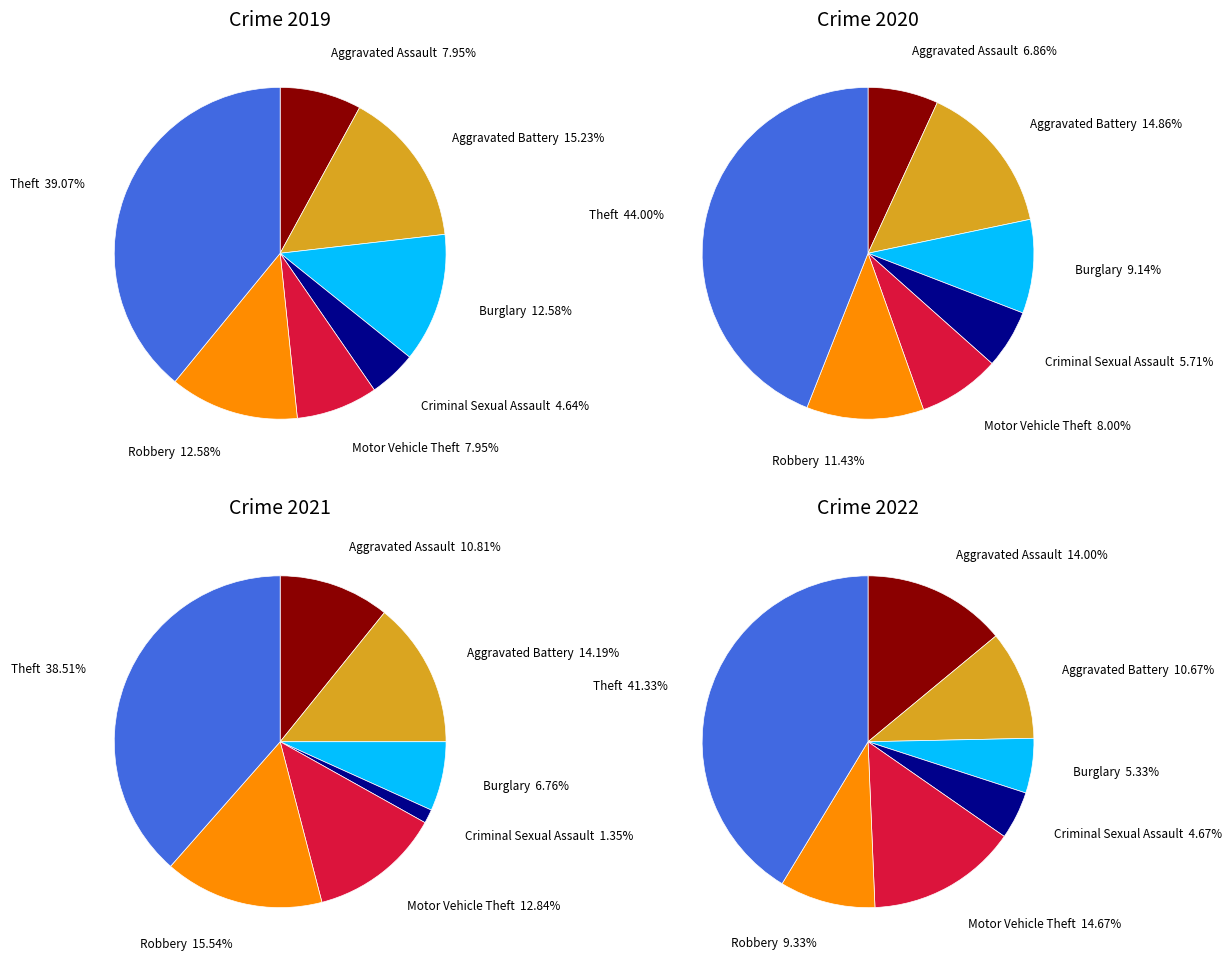

The values_2020 slice represents 15% of the pie. True or false?

True